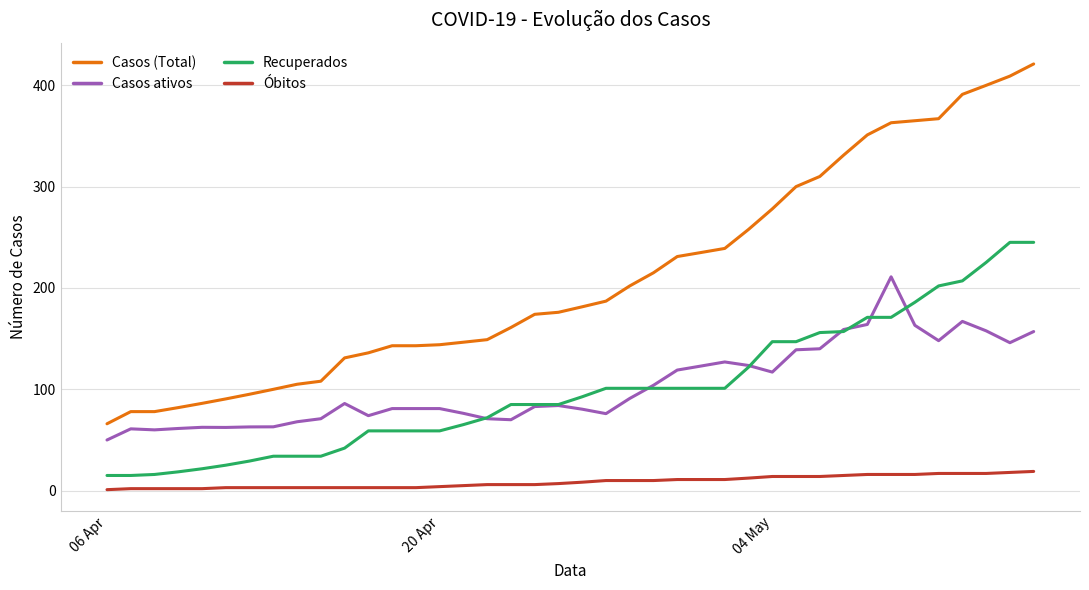

True or false: Casos ativos and Casos (Total) cross at least once.

False